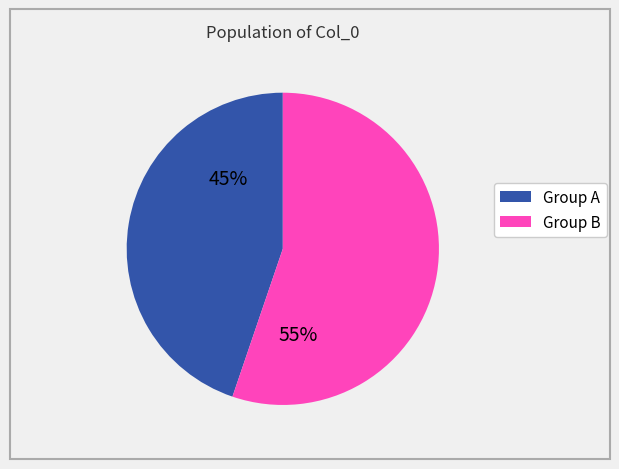

To the nearest percent, what is the average slice percentage?

50%